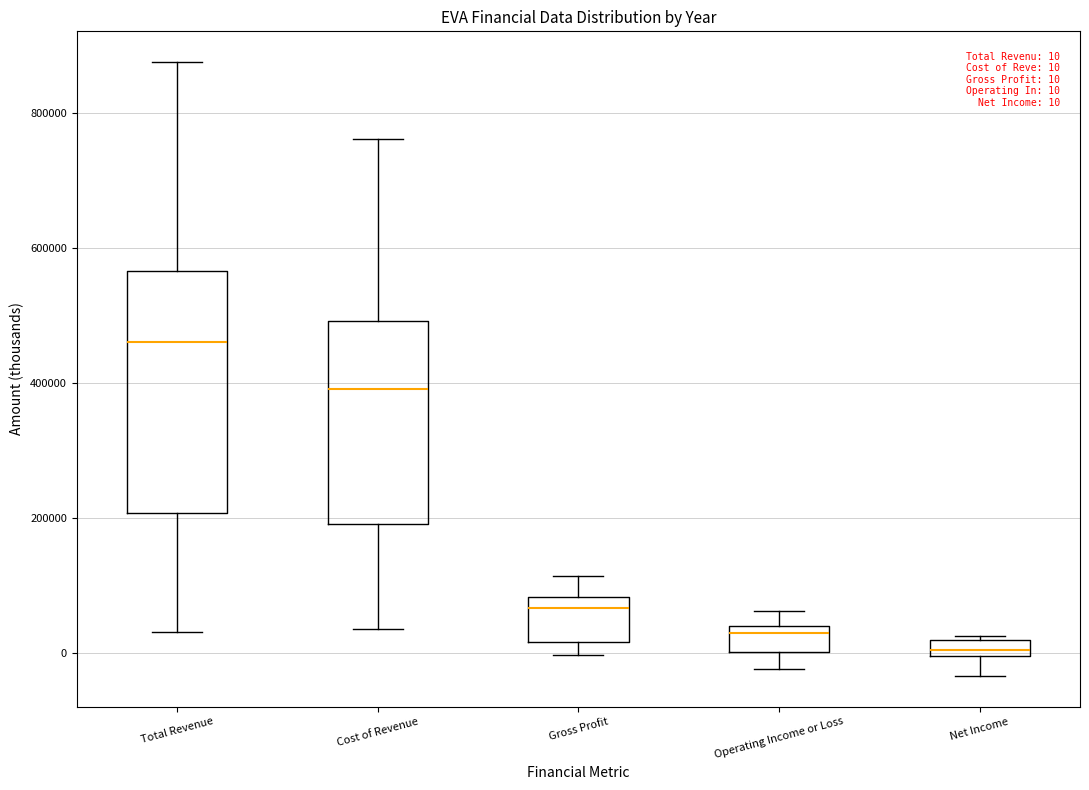

Which box is the tallest, from its lower edge to its upper edge?

Total Revenue